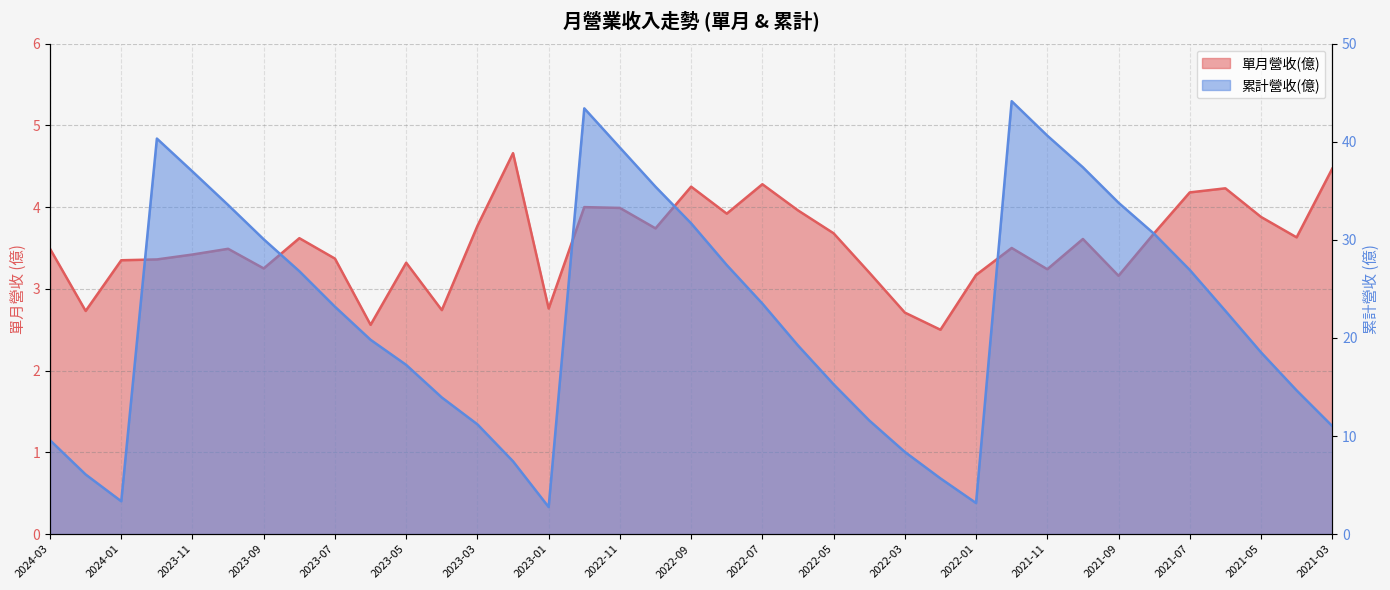

At which category is the sum across all series the highest?

2021-12